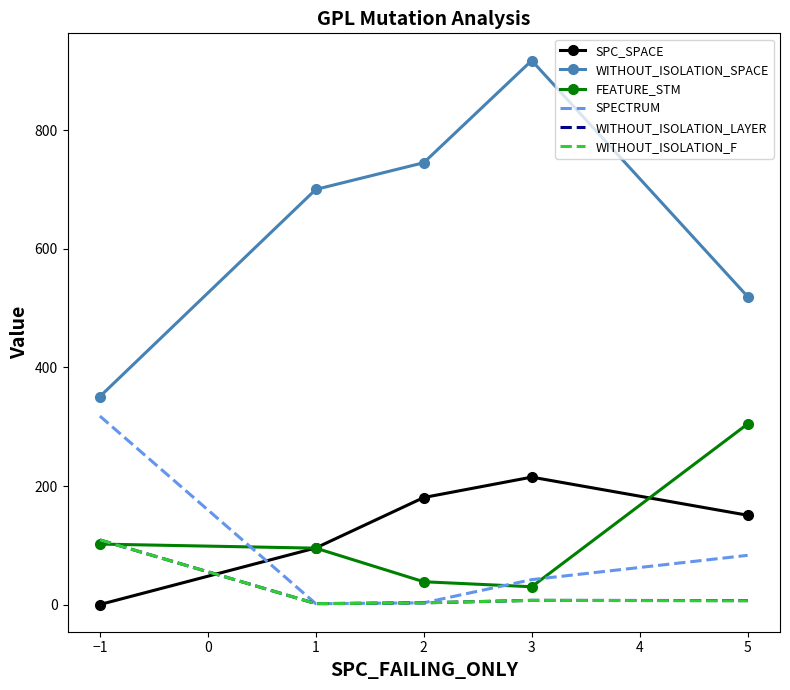

Which series ends up on top after the final intersection of SPC_SPACE and WITHOUT_ISOLATION_LAYER?

SPC_SPACE